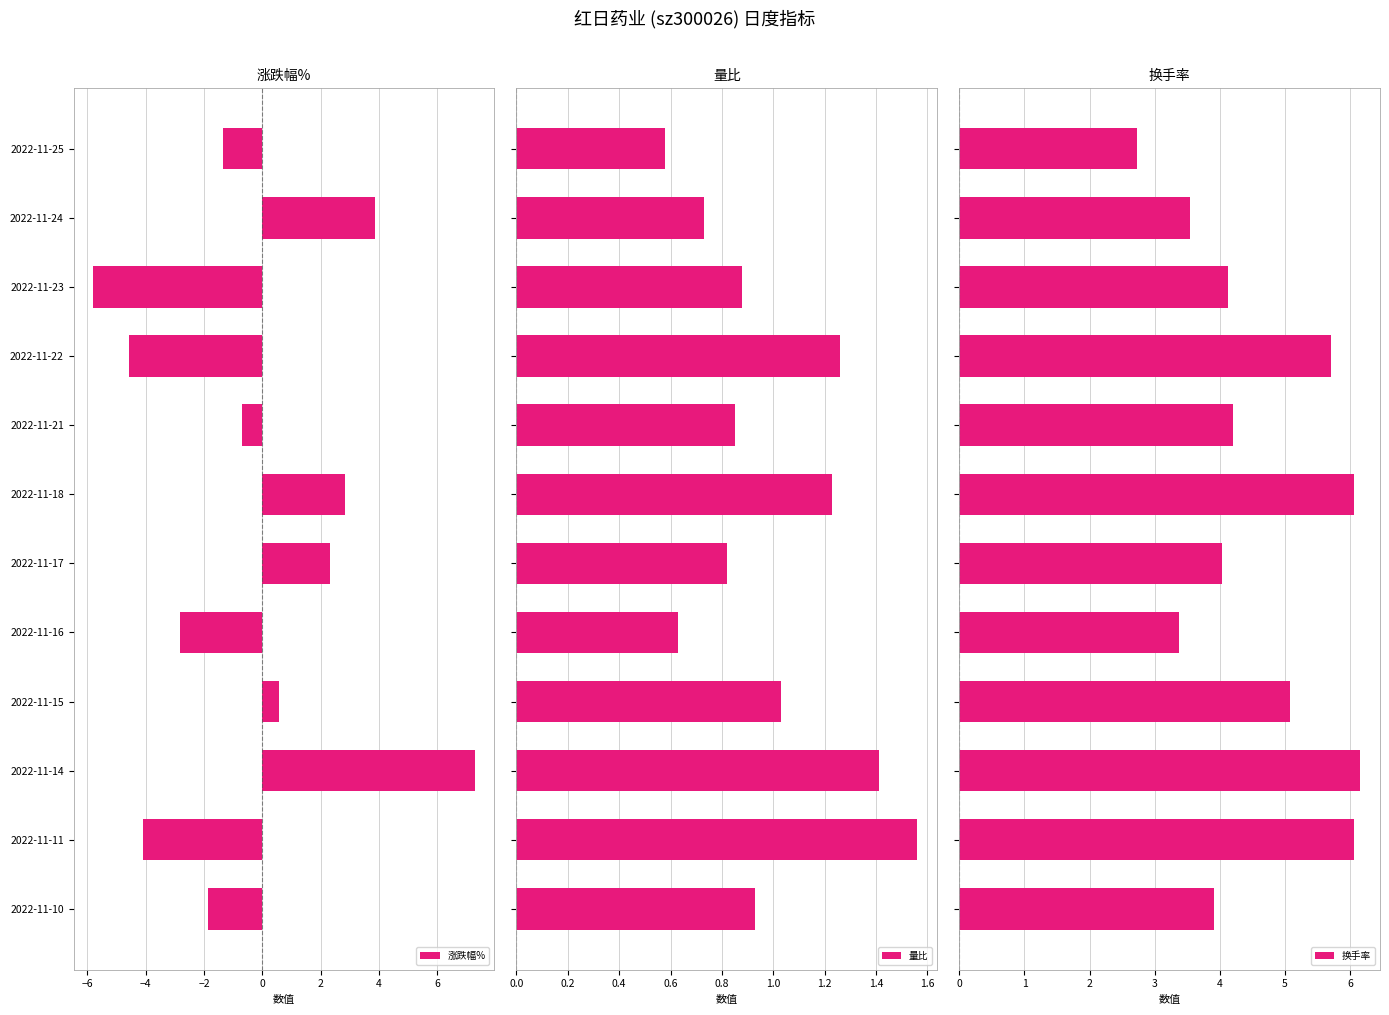

What is the lowest value of the 量比 series?

0.6